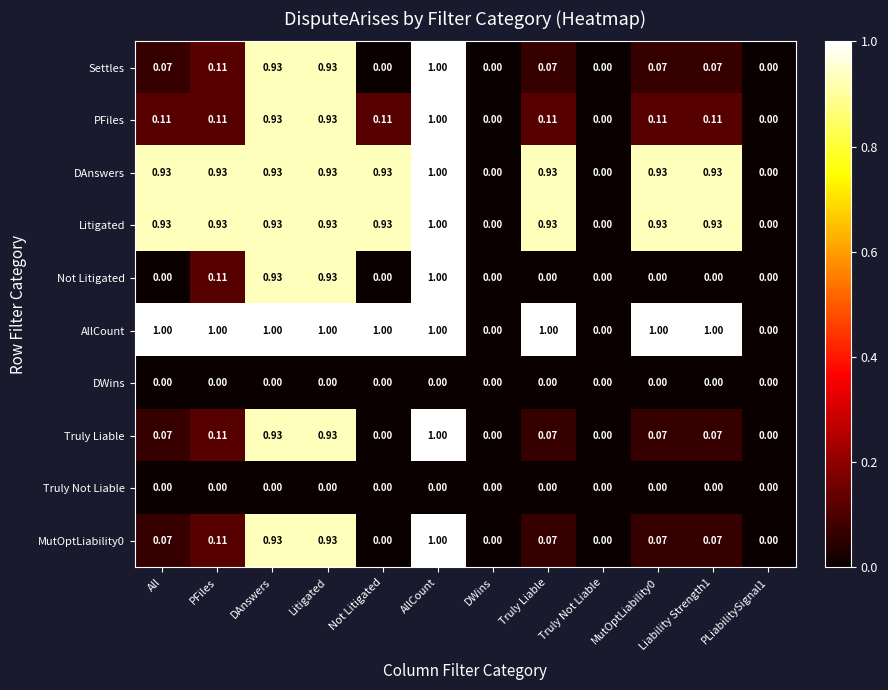

Is the value of DAnswers at MutOptLiability0 greater than the value of Truly Not Liable at All?

Yes